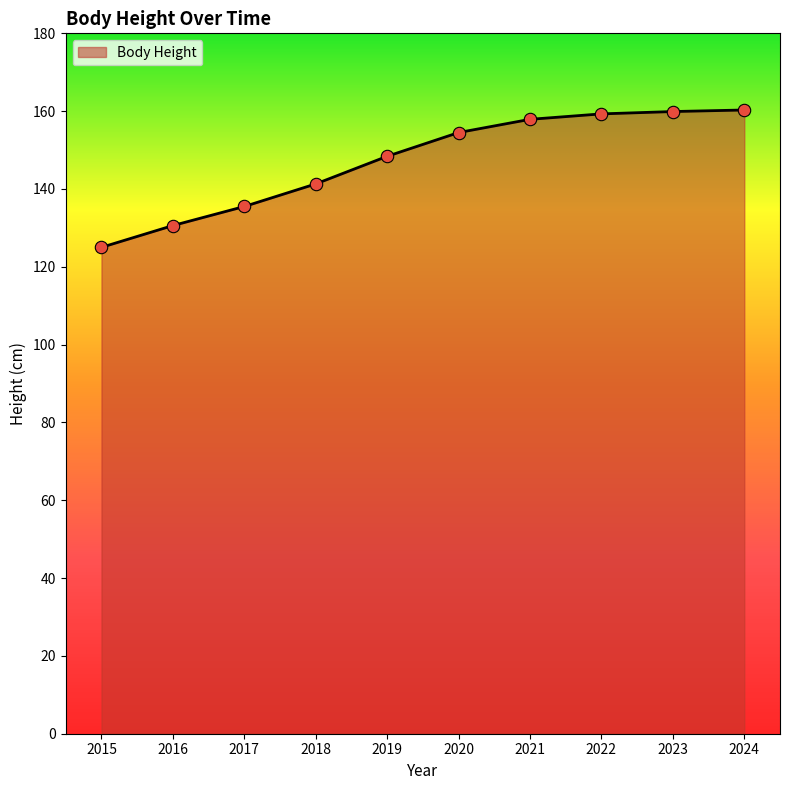

What is the change in value from 2016 to 2017?

+4.9